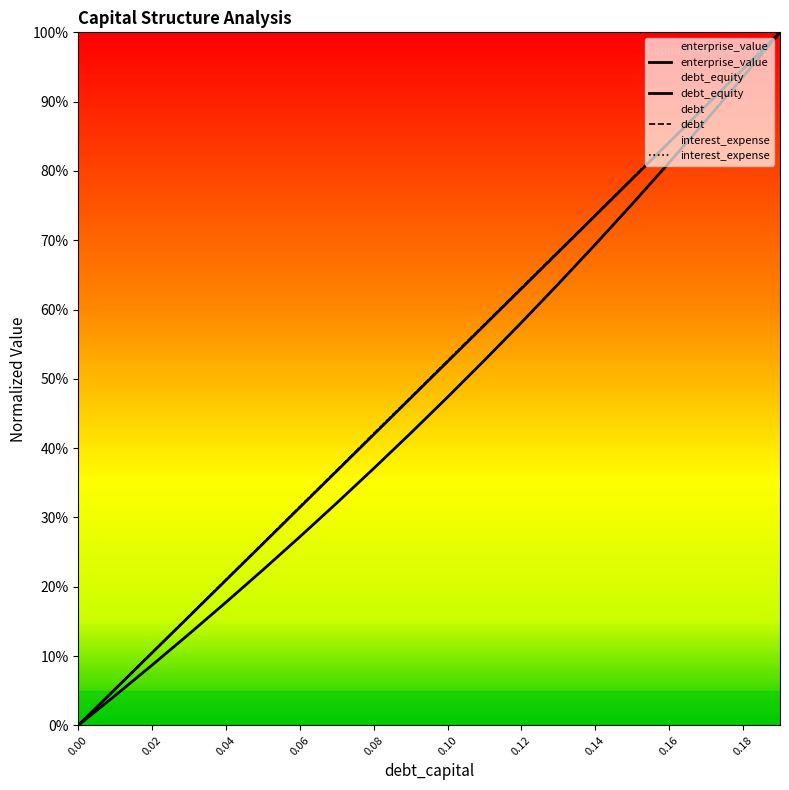

Between 0.09 and 0.15, which series saw the biggest shift?

interest_expense